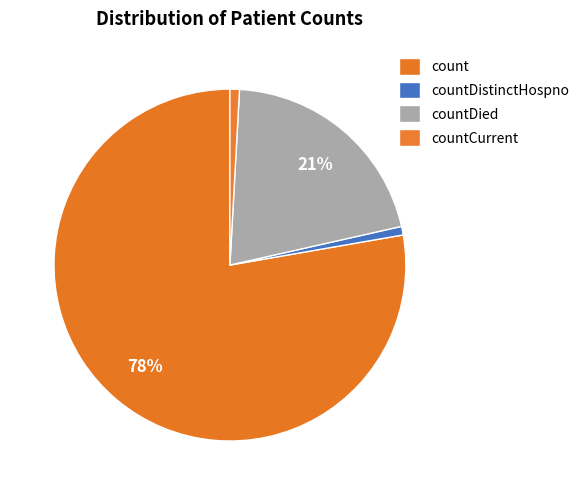

To the nearest percent, what percentage of the pie is countDied?

21%